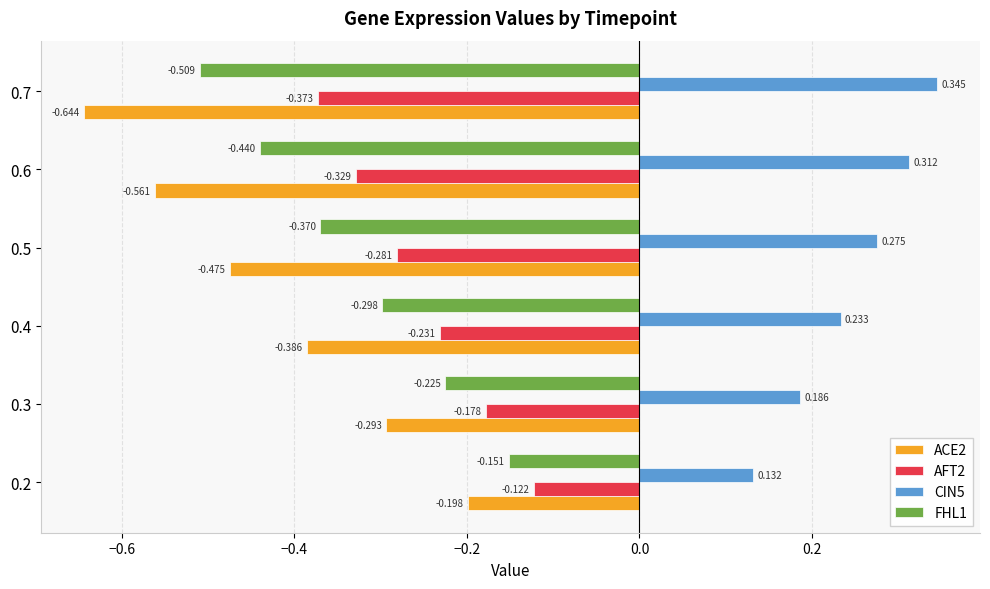

Is the value of ACE2 at 0.6 greater than the value of AFT2 at 0.6?

No